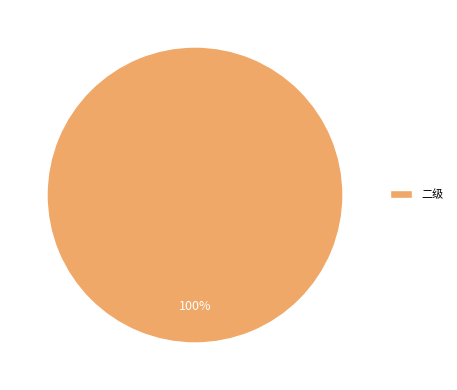

What percentage is the 二级 slice, to the nearest percent?

100%